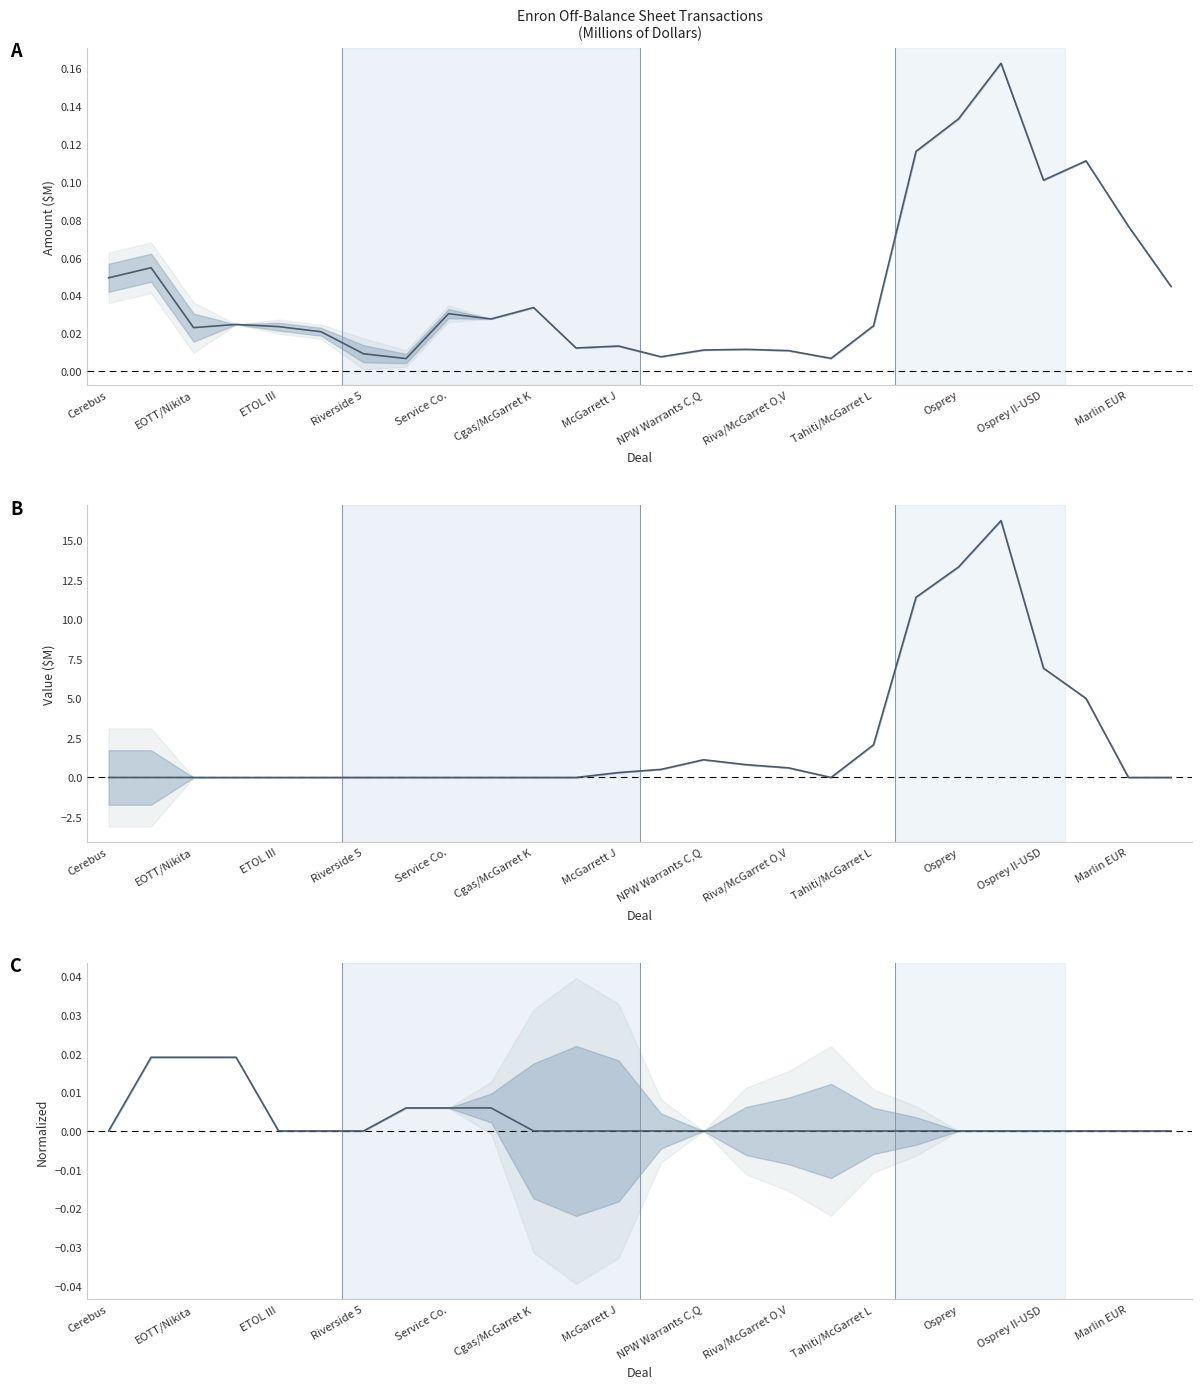

What is the spread (max minus min) of values at Tahiti/McGarret L?

2.1